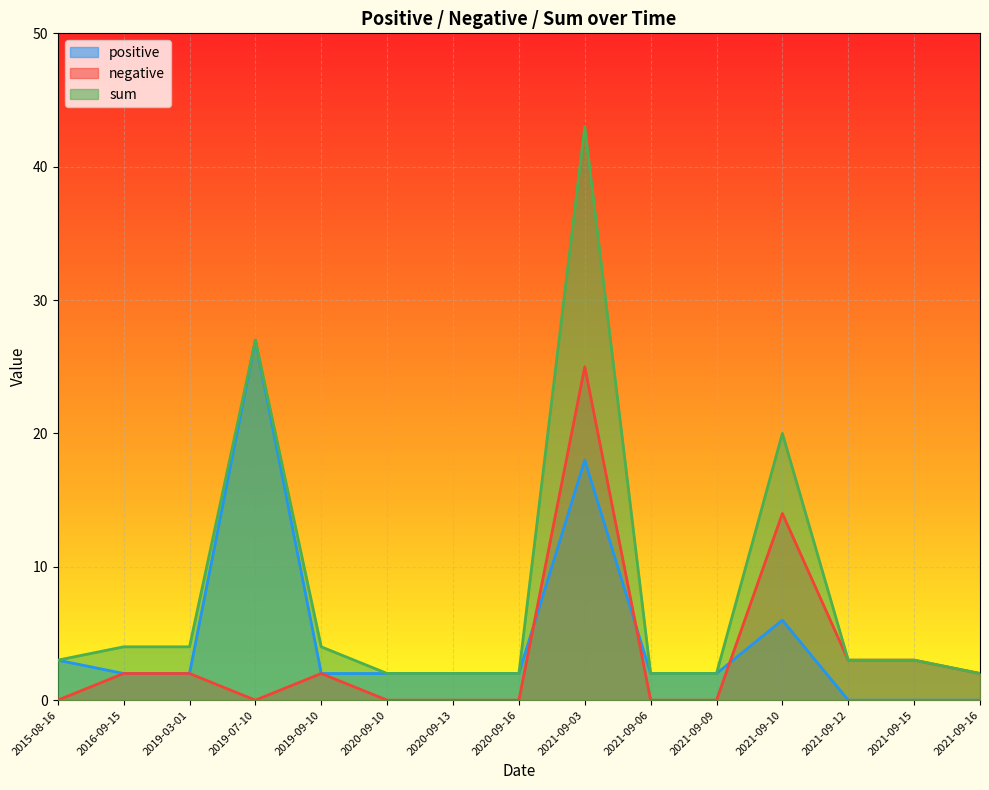

Which category has the lowest value in the negative series?

2015-08-16